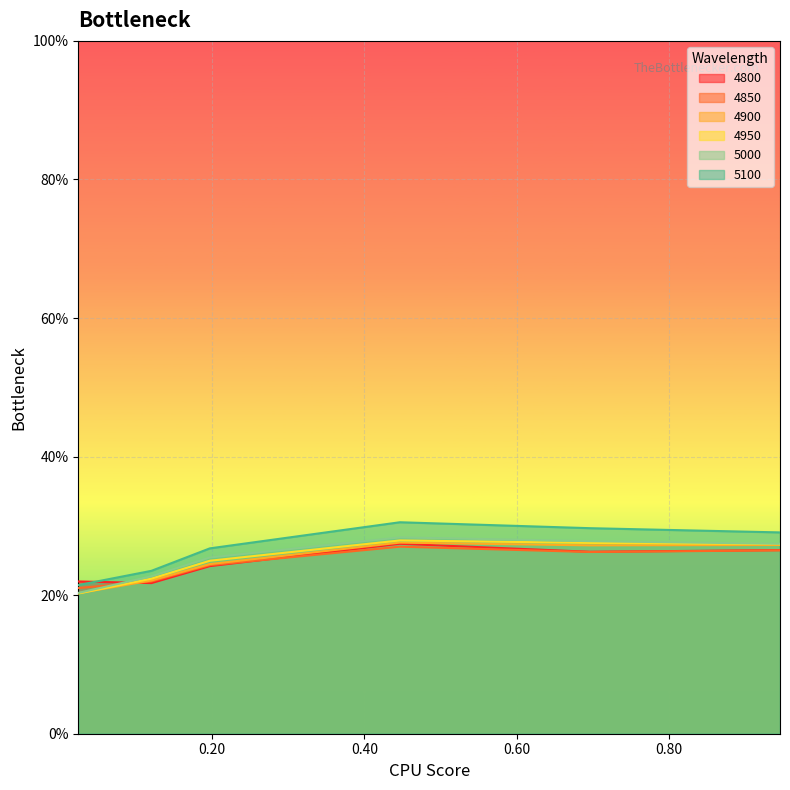

Rank the series at 0.02465753424657534 from lowest to highest value.

4950, 4900, 5000, 4850, 5100, 4800